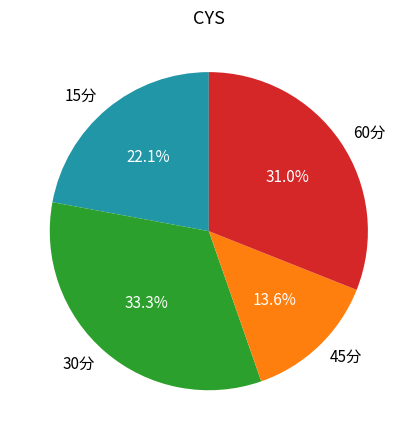

Rank the categories by value from lowest to highest.

45分, 15分, 60分, 30分